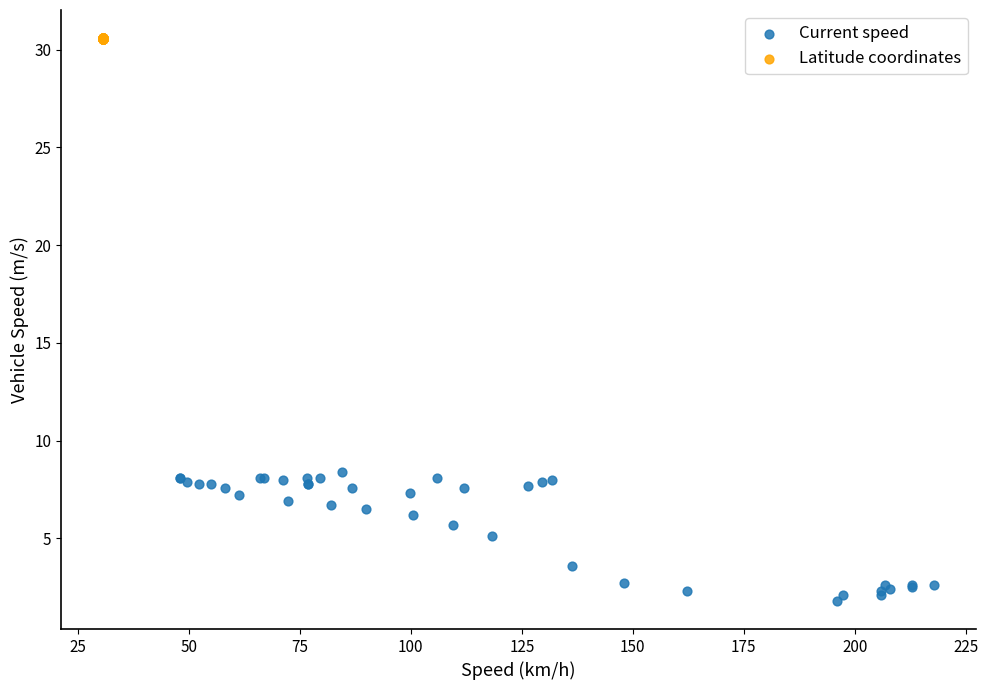

Which series reaches the maximum Y coordinate?

Latitude coordinates